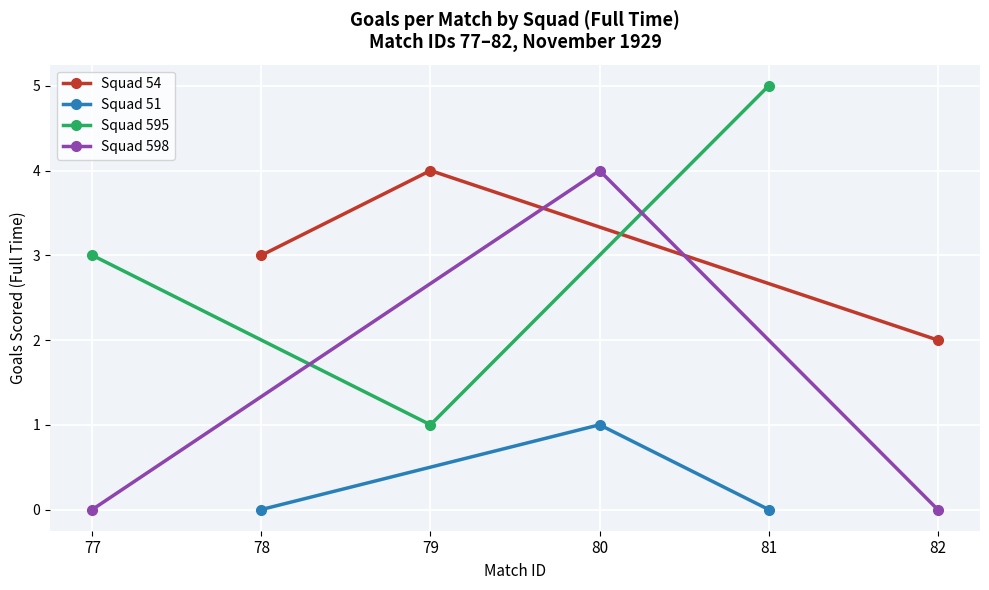

Is it true that Squad 54 equals 2 at 78?

False